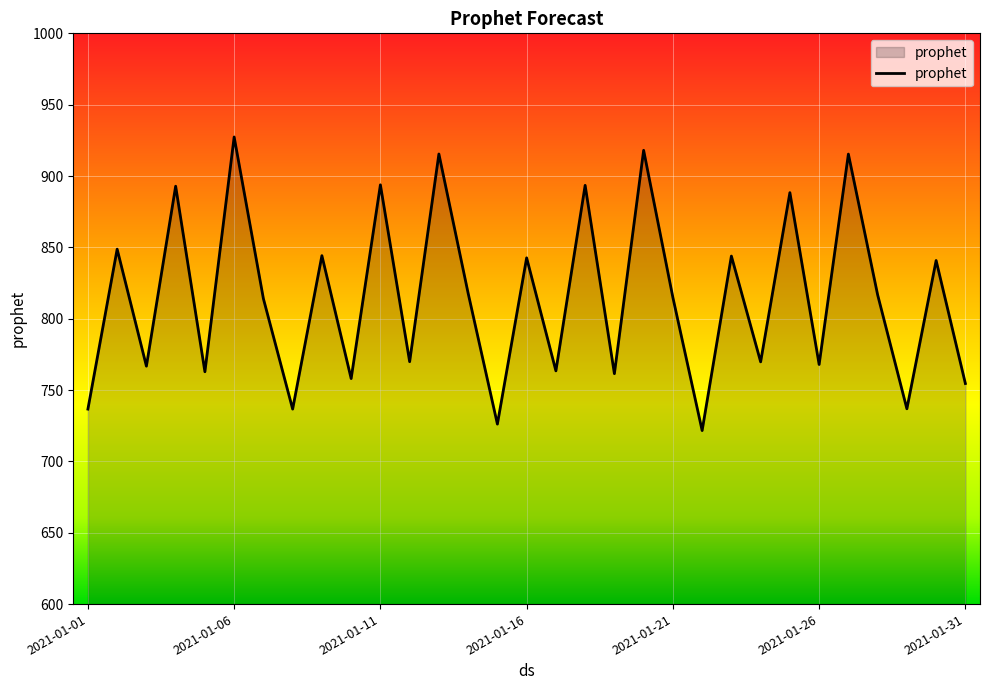

Does the chart have visible grid lines?

Yes